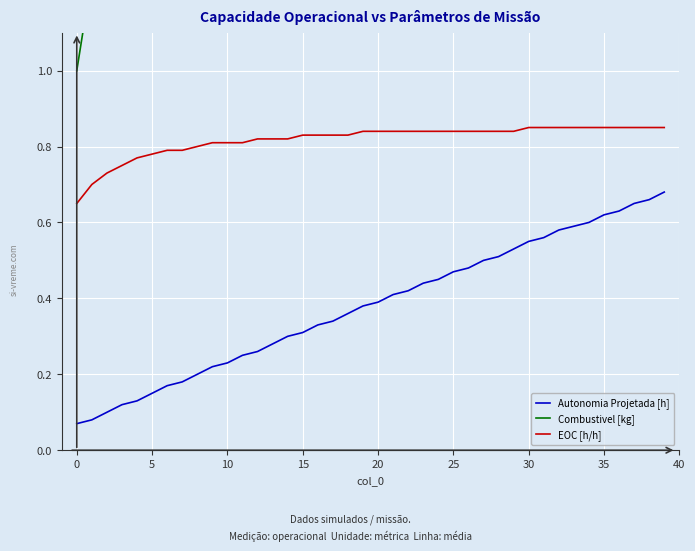

What is the sum of the Autonomia Projetada [h] values at 13 and 25?

0.8